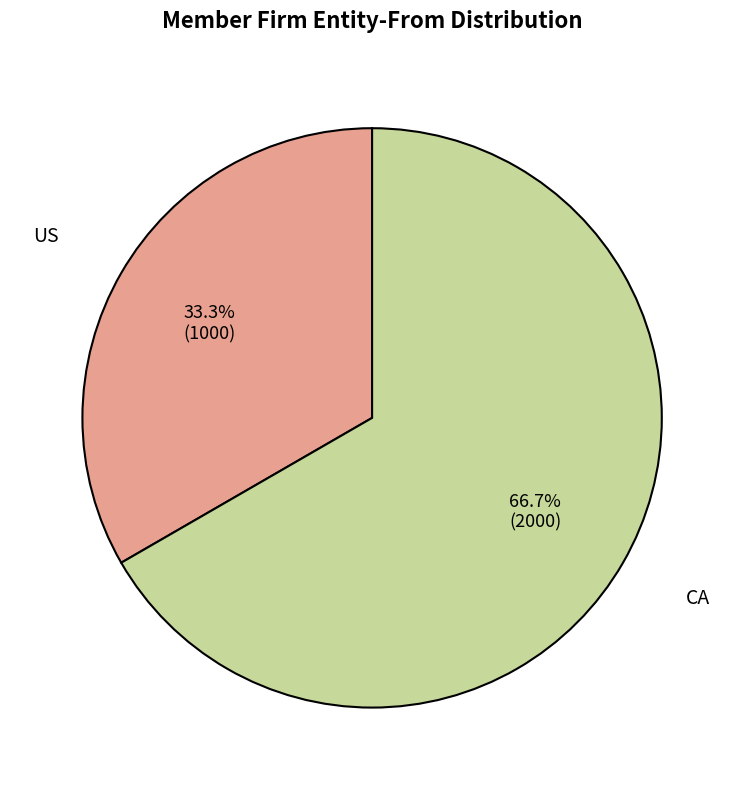

Count the number of slices in the pie.

2